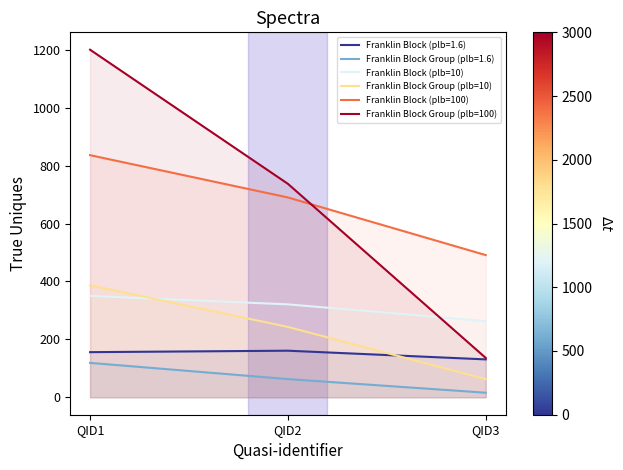

What is the sum of all Franklin Block Group (plb=100) values?

2073